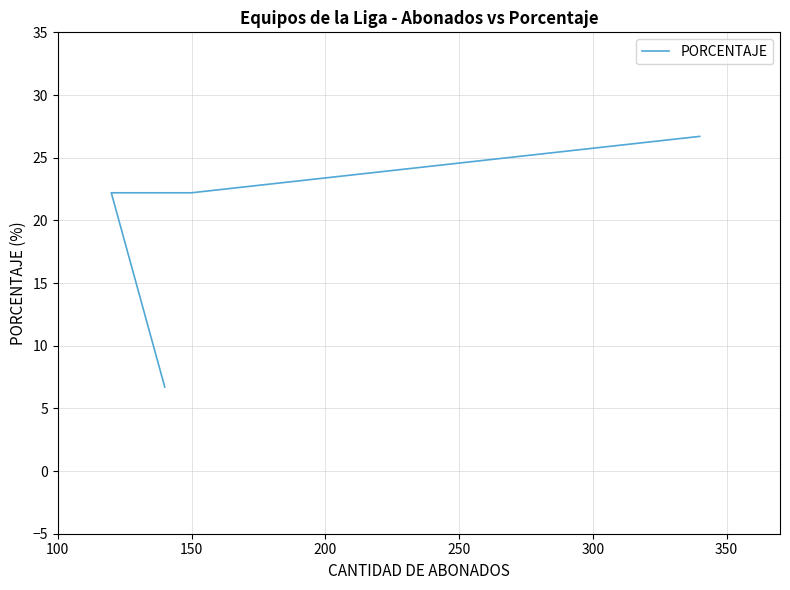

What is the smallest value displayed?

6.7